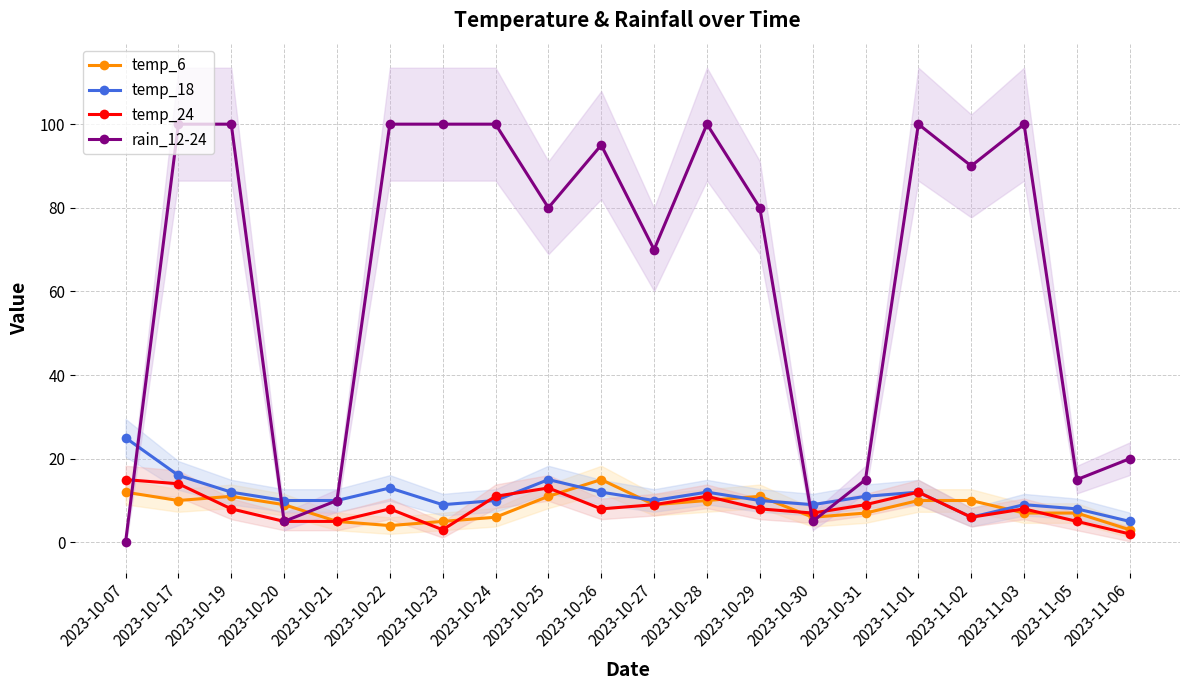

Where does the rain_12-24 series first go above 90?

2023-10-17